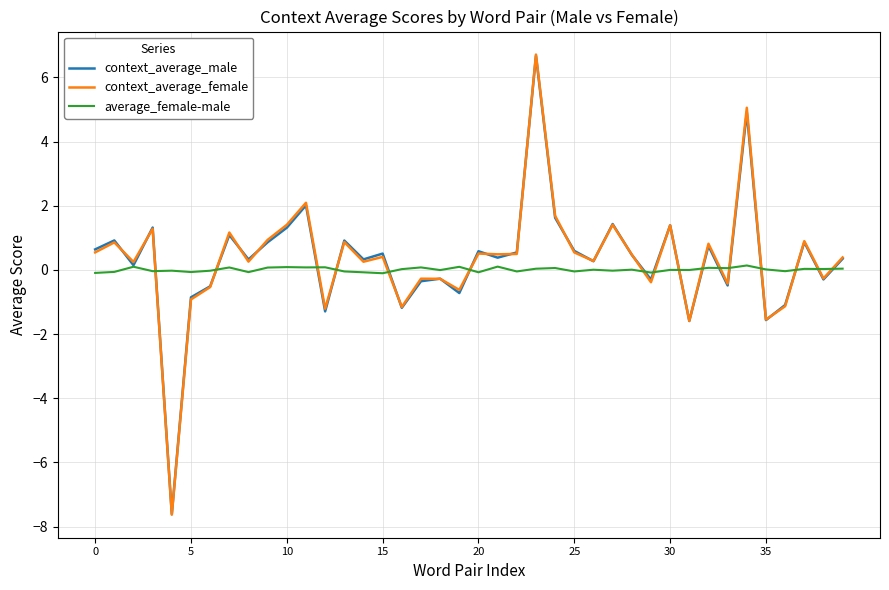

Which series has the largest range (max minus min)?

context_average_female